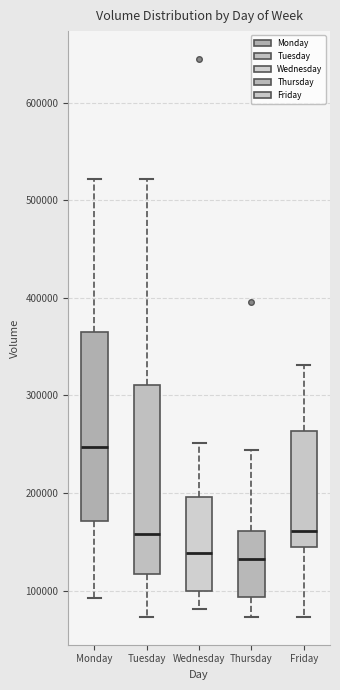

Reading left to right, transcribe this box plot: for each box, give where its median line is, the range the box spans, and where its two whiskers end, as read against the y-axis. The values are not printed on the chart, so give them approximately, as read against the axis.

Monday: median 250000, box 170000 to 370000, whiskers 90000 to 520000
Tuesday: median 160000, box 120000 to 310000, whiskers 70000 to 520000
Wednesday: median 140000, box 100000 to 200000, whiskers 80000 to 250000
Thursday: median 130000, box 90000 to 160000, whiskers 70000 to 240000
Friday: median 160000, box 140000 to 260000, whiskers 70000 to 330000